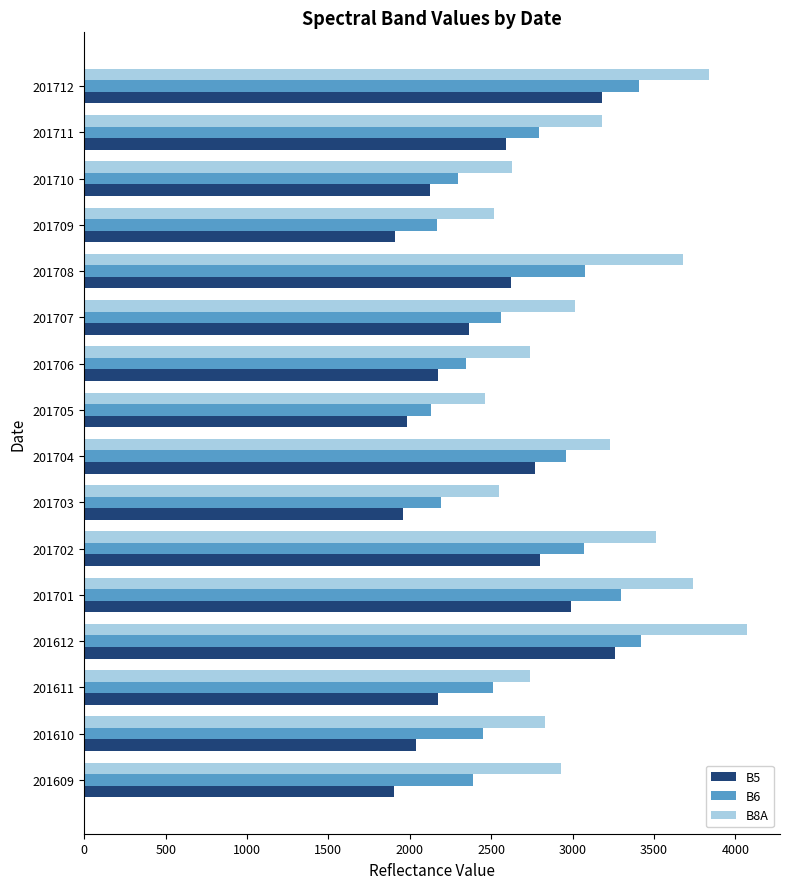

What are all the series names shown in the legend?

B5, B6, B8A